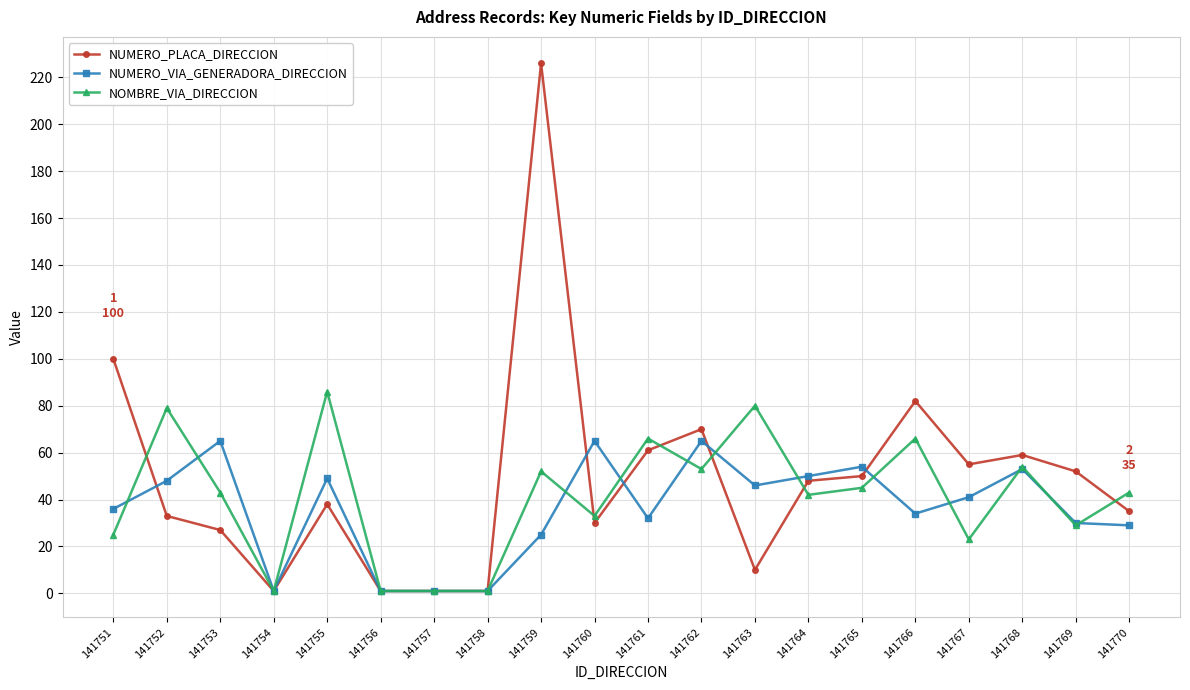

At which category is the sum across all series the highest?

141759